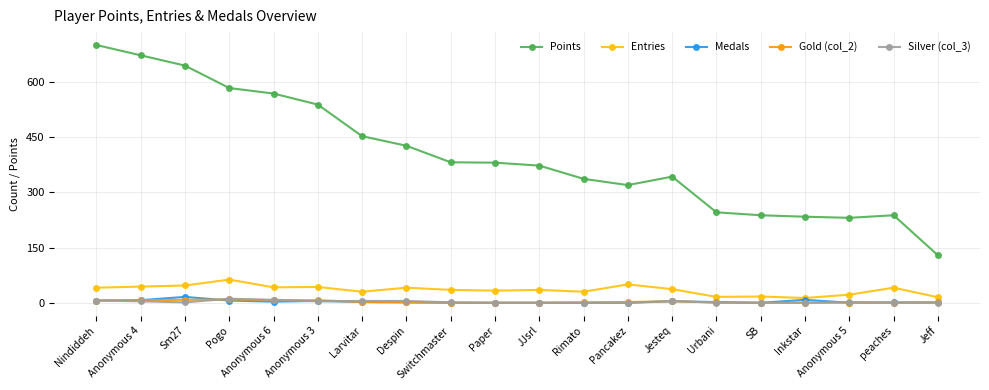

What is the label of the 12th point from the left?

Rimato